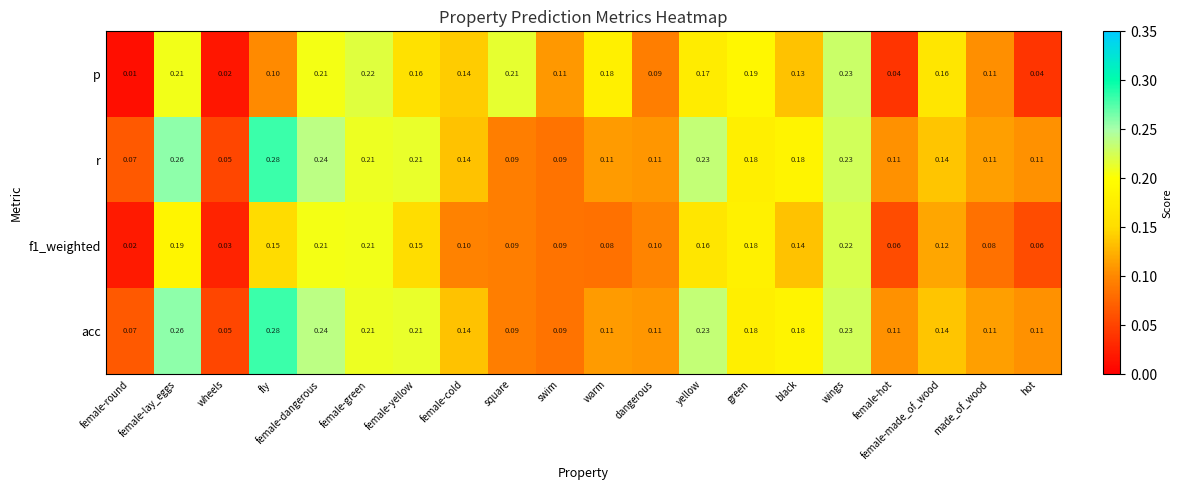

At which label does acc reach its peak?

fly